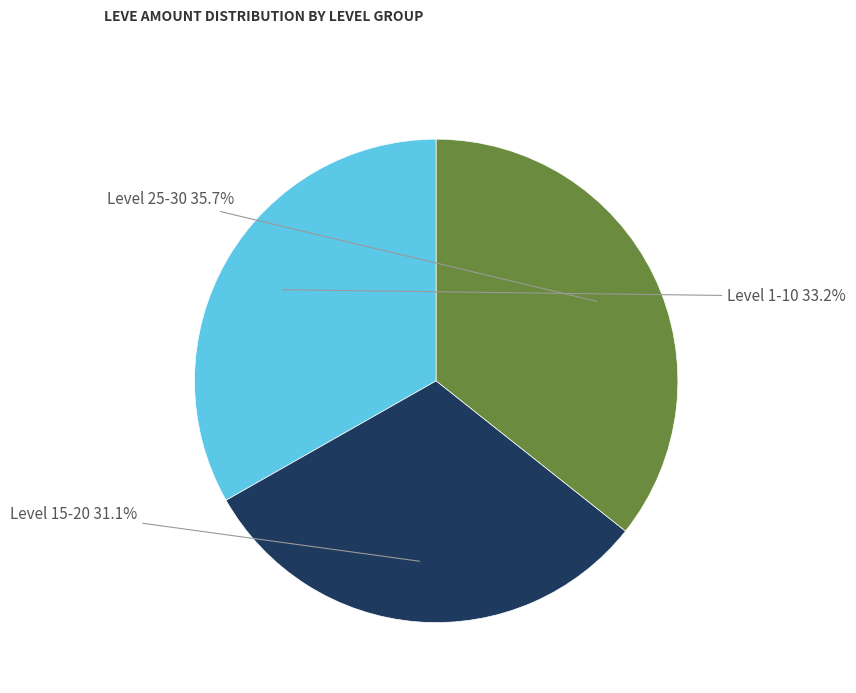

Is there any slice that represents more than half of the pie?

No